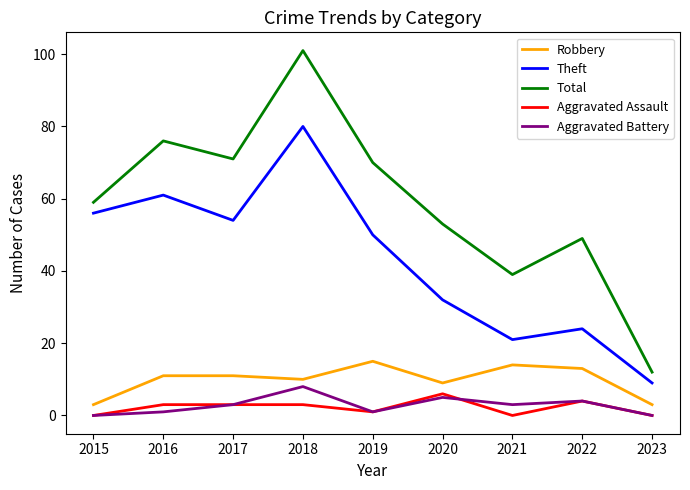

True or false: Robbery and Aggravated Assault intersect in this chart.

False